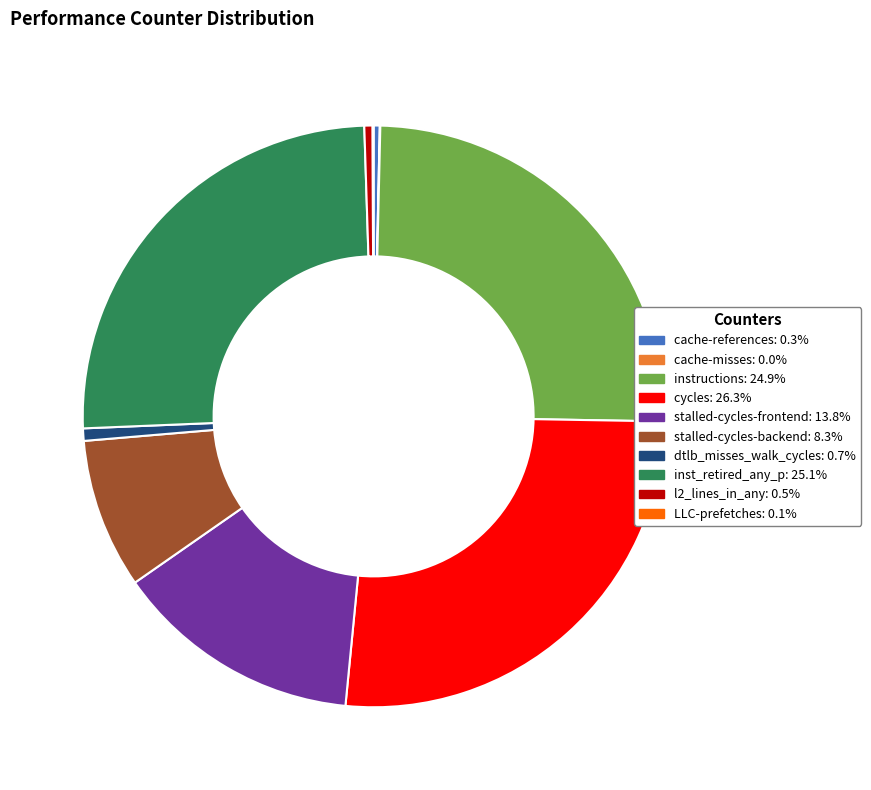

Does inst_retired_any_p: 25.1% account for over 50% of the chart?

No